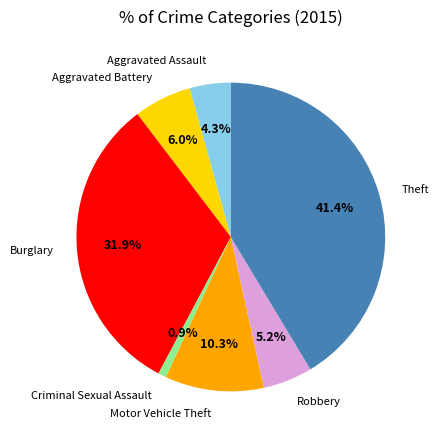

To the nearest percent, what percentage of the pie is Robbery?

5%